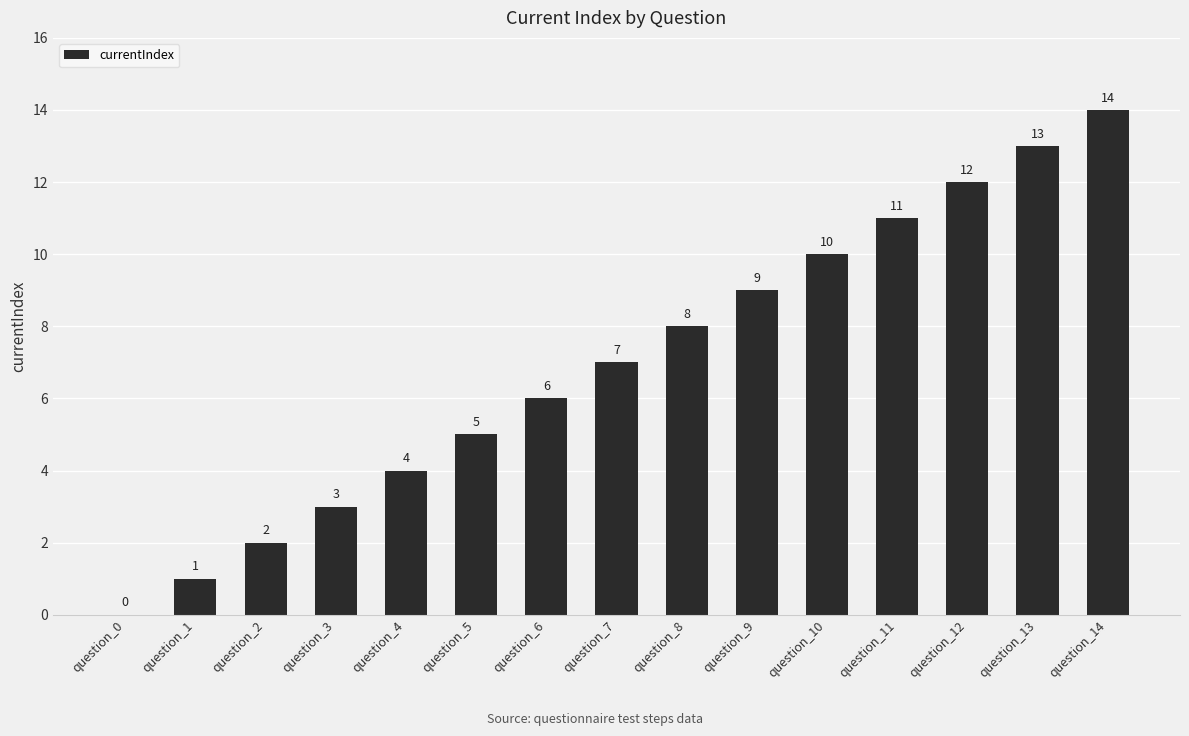

The chart shows a value of 3 at question_3. True or false?

True